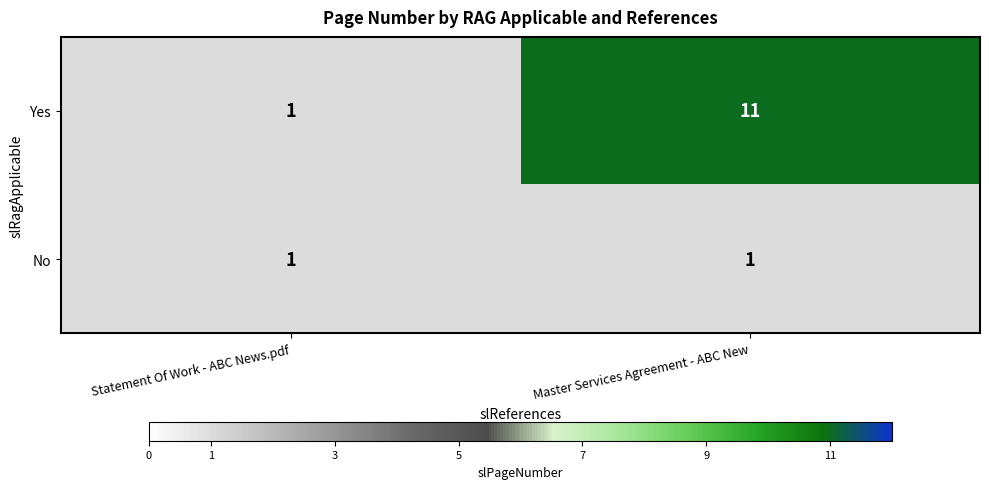

At which label does Yes reach its peak?

Master Services Agreement - ABC New